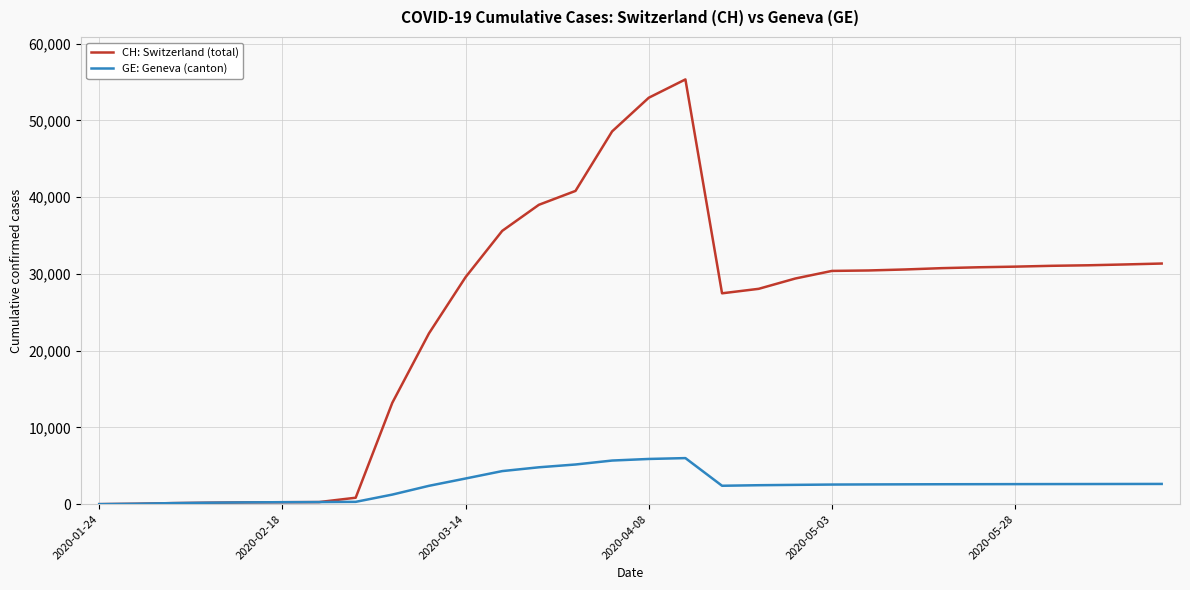

What are all the series names shown in the legend?

CH: Switzerland (total), GE: Geneva (canton)